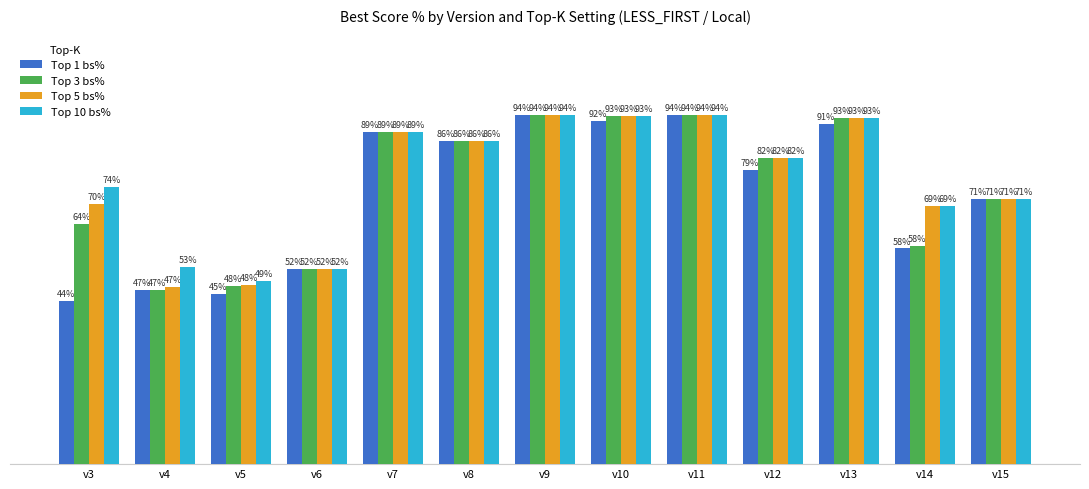

Are the bars grouped side by side (vs. stacked)?

Yes